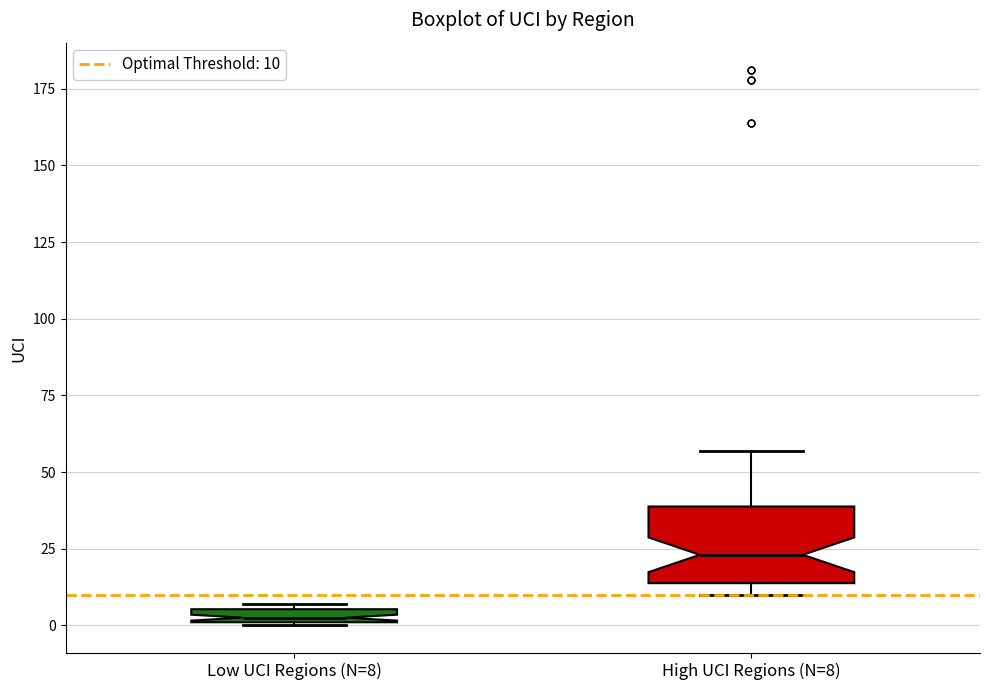

Which box's median line is the highest?

High UCI Regions (N=8)